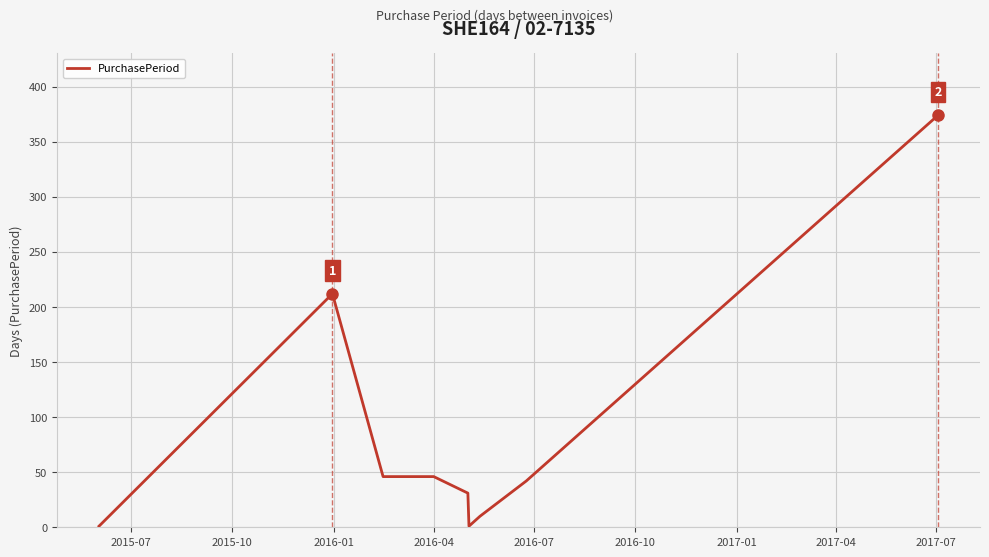

What is the difference between the maximum and minimum values?

373